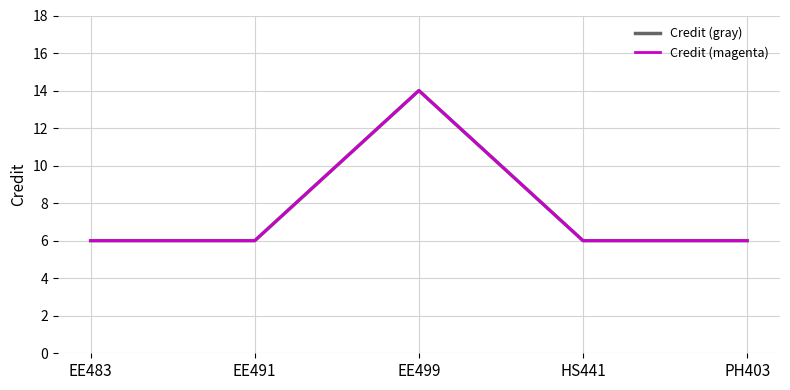

What position from the right is EE491?

4